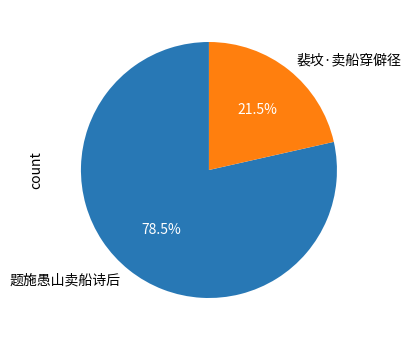

Is there a majority slice in this chart?

Yes